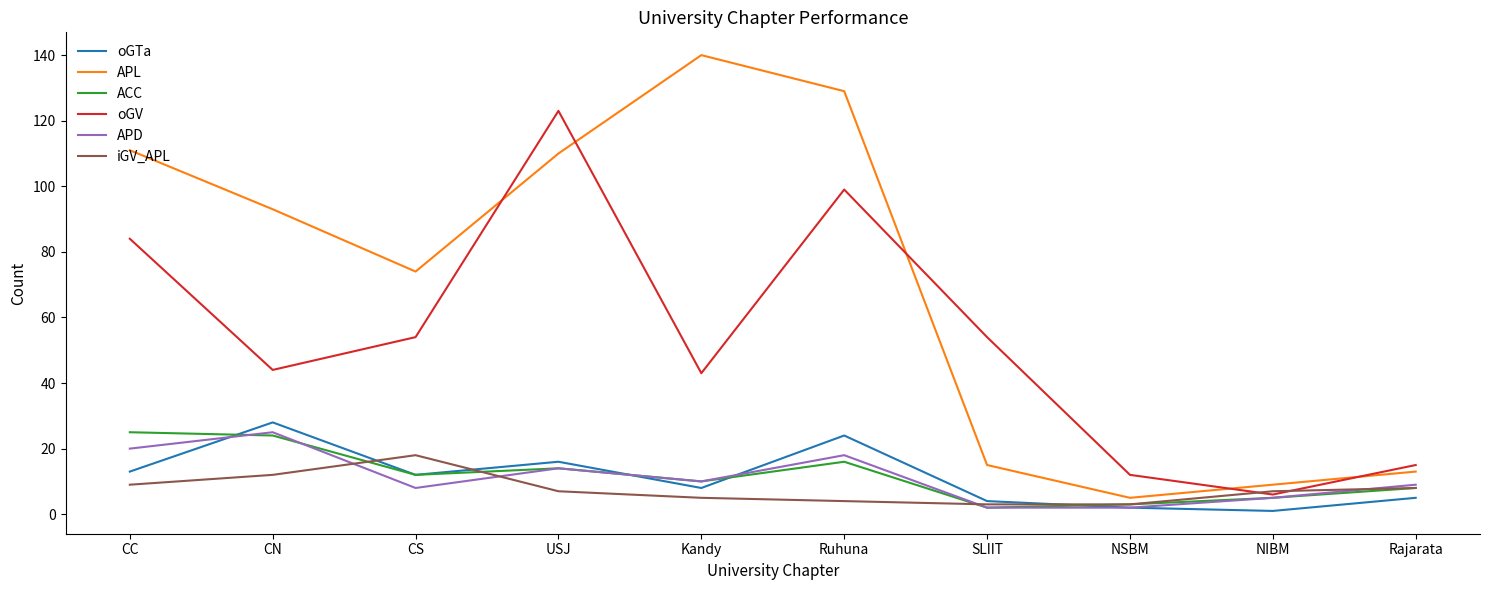

How many lines are shown in the chart?

6